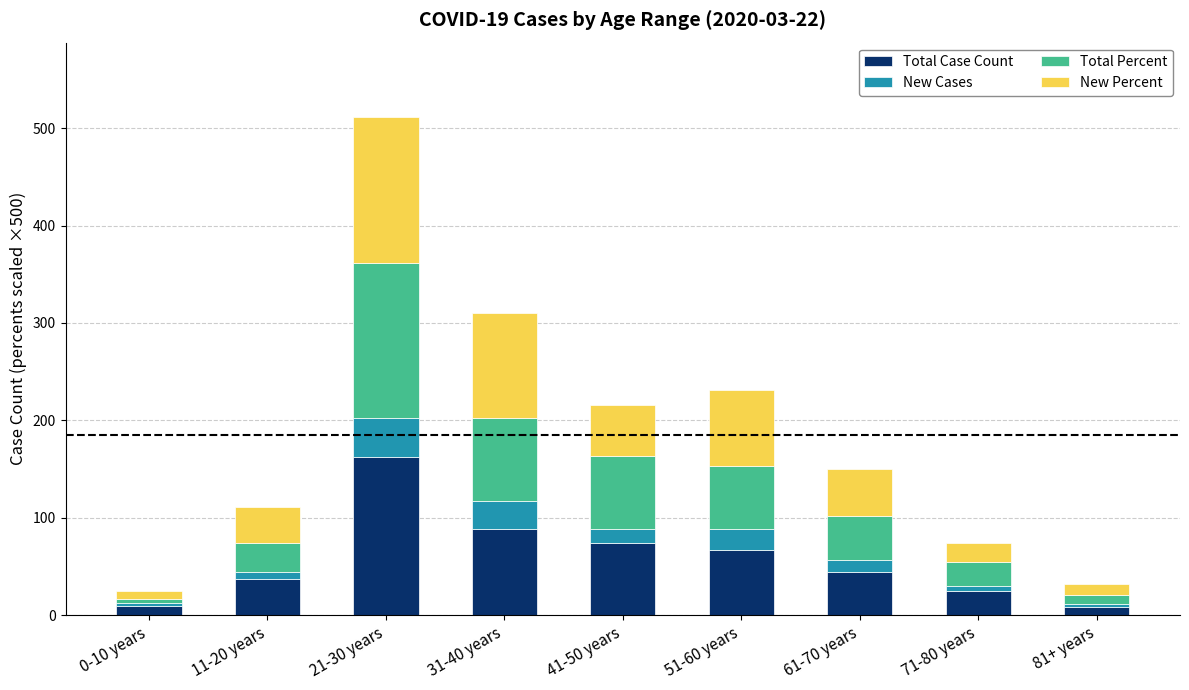

True or false: Total Case Count has a value of 19.2 at 11-20 years.

False